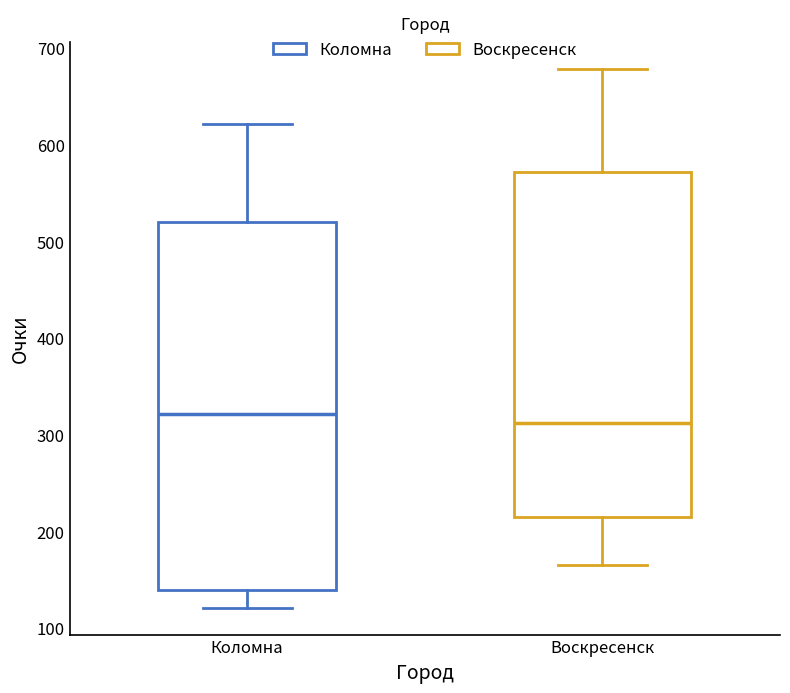

Reading left to right, transcribe this box plot: for each box, give where its median line is, the range the box spans, and where its two whiskers end, as read against the y-axis. The values are not printed on the chart, so give them approximately, as read against the axis.

Коломна: median 320, box 140 to 520, whiskers 120 to 620
Воскресенск: median 310, box 220 to 570, whiskers 170 to 680